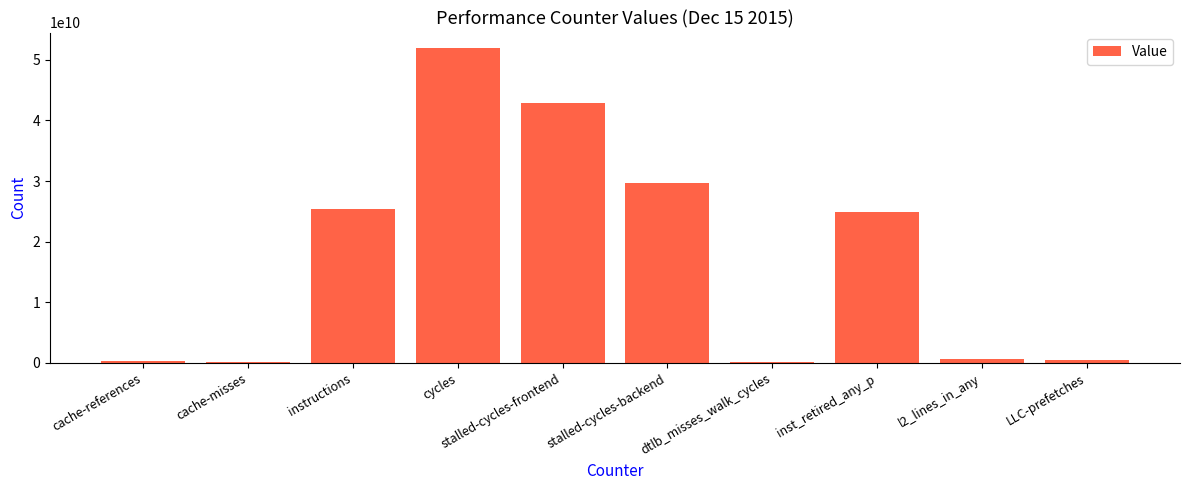

Between inst_retired_any_p and stalled-cycles-frontend, which is larger?

stalled-cycles-frontend